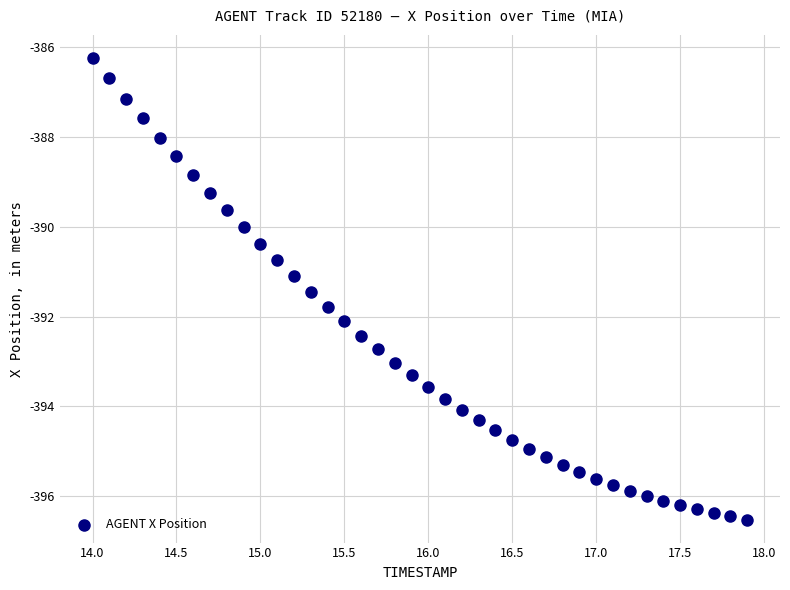

What is the range of X values (max minus min)?

3.9